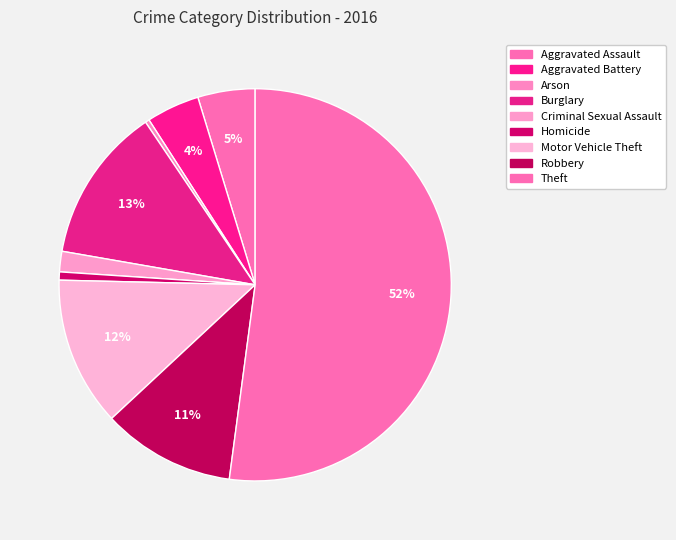

To the nearest percent, what percentage of the pie is Theft?

52%